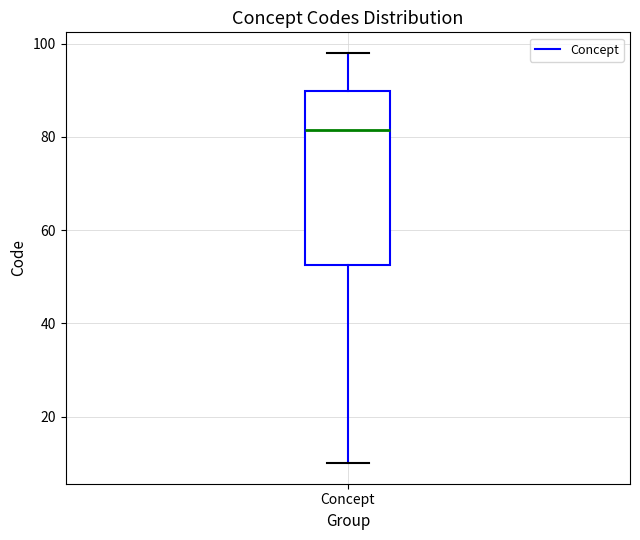

Read this box plot against the y-axis: the position of the median line, the range covered by the box, and the ends of both whiskers. The values are not printed on the chart, so give them approximately, as read against the axis.

median 82, box 52 to 90, whiskers 10 to 98